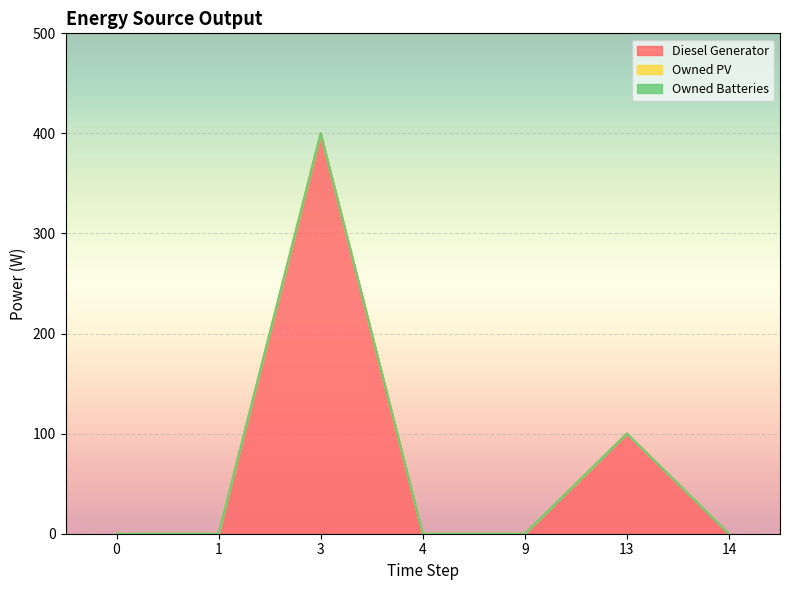

Which series has the largest total across all categories?

Diesel Generator